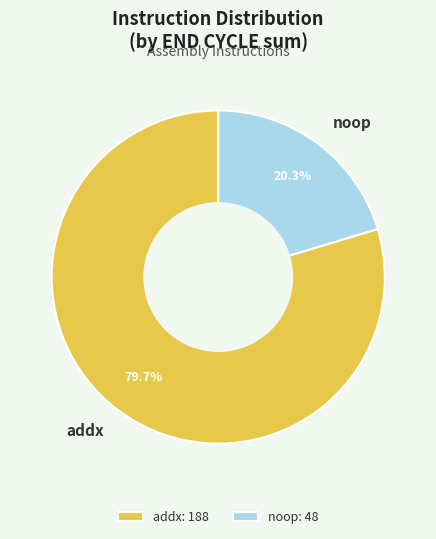

What is the smallest slice in the pie chart?

noop